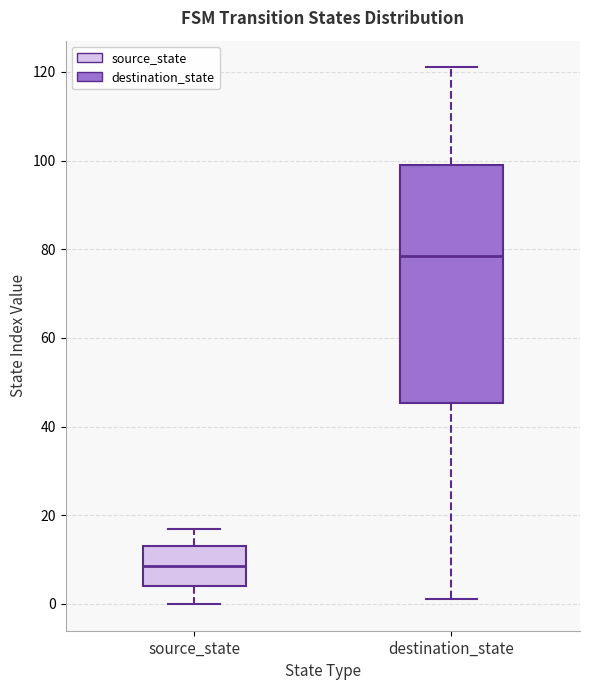

Reading left to right, transcribe this box plot: for each box, give where its median line is, the range the box spans, and where its two whiskers end, as read against the y-axis. The values are not printed on the chart, so give them approximately, as read against the axis.

source_state: median 8, box 4 to 14, whiskers 0 to 18
destination_state: median 78, box 46 to 100, whiskers 2 to 122